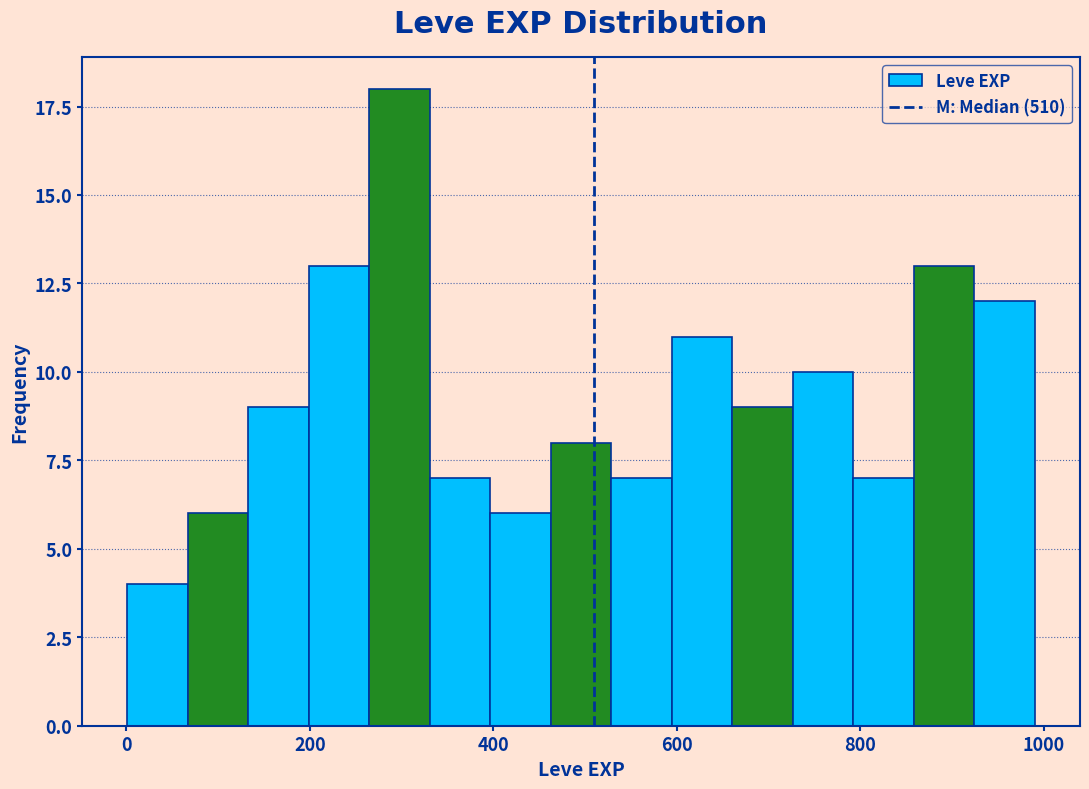

Around what value on the x-axis is the tallest bar? Give the approximate position of its centre, as read against the axis.

300